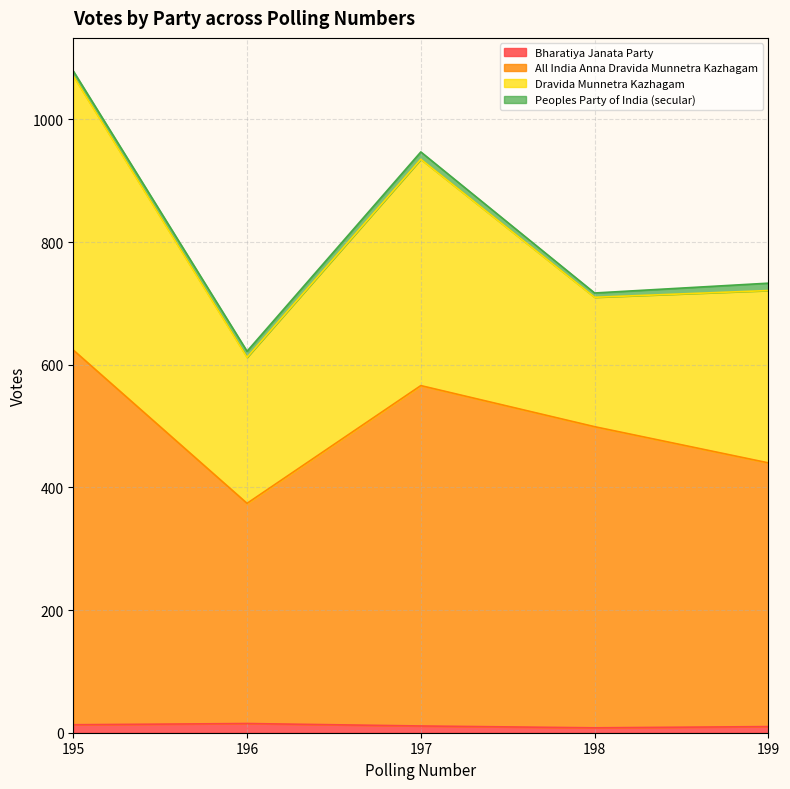

What are all the series names shown in the legend?

Bharatiya Janata Party, All India Anna Dravida Munnetra Kazhagam, Dravida Munnetra Kazhagam, Peoples Party of India (secular)